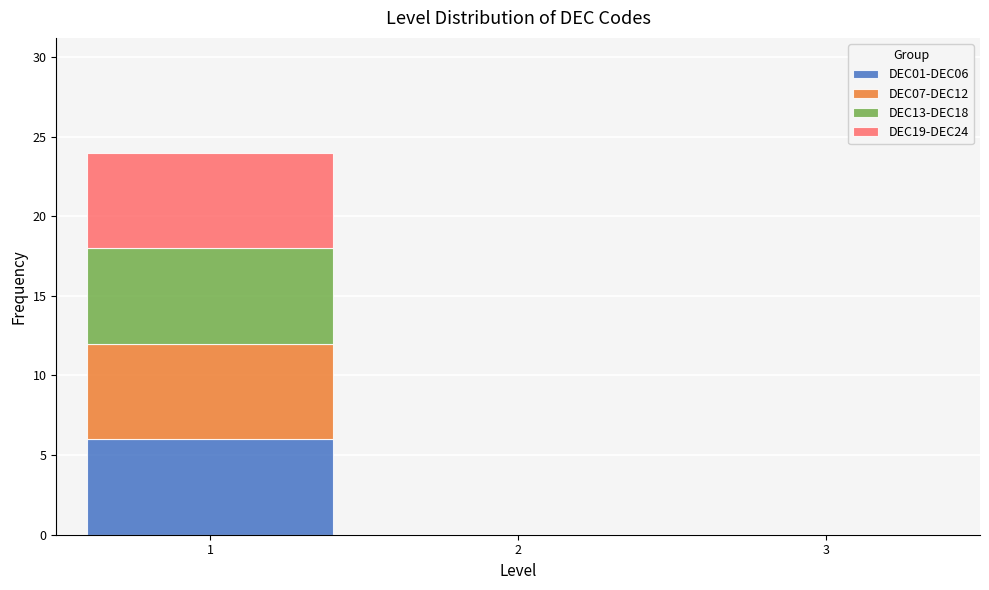

Which range on the x-axis has the tallest stacked bar (by total height)?

0.5 to 1.5